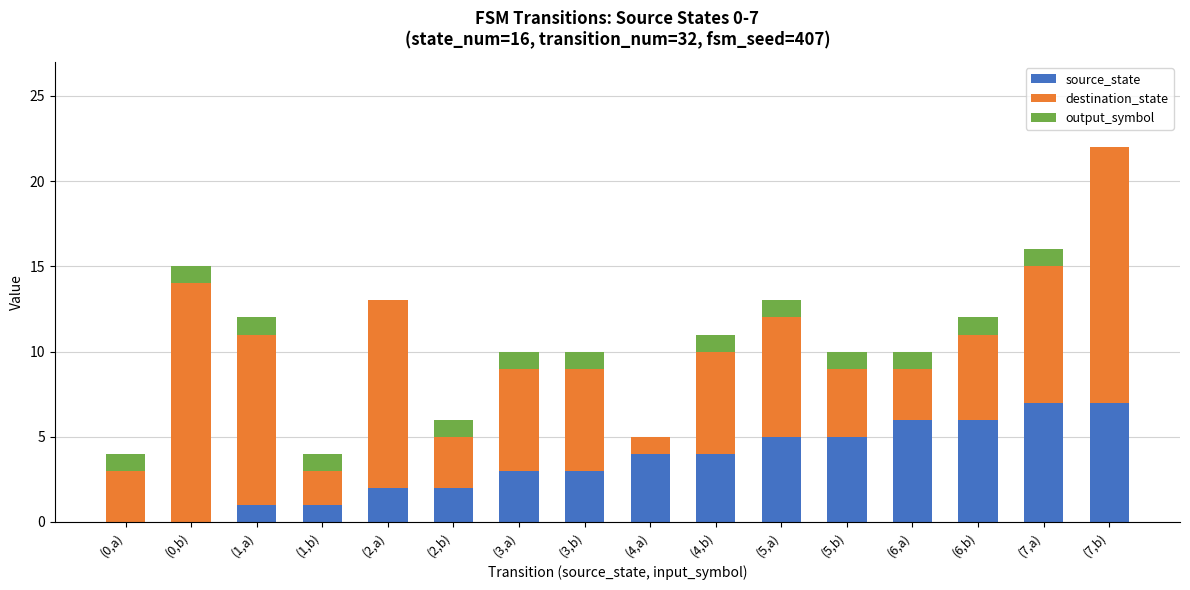

How many distinct data groups are displayed?

3